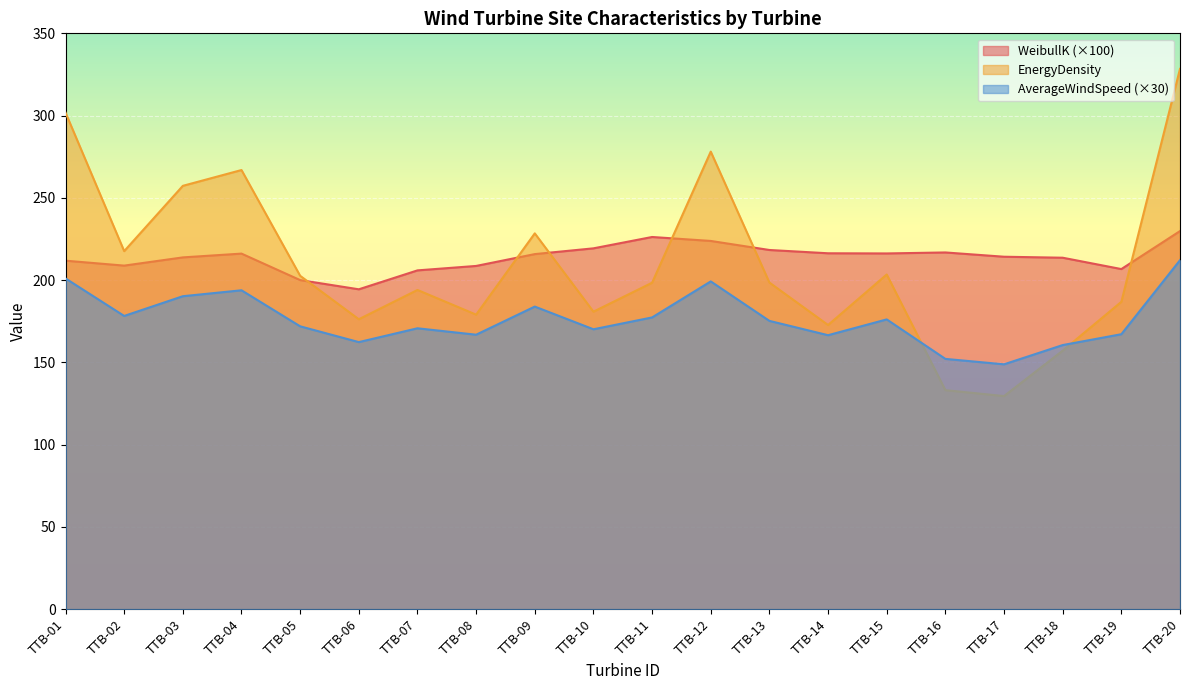

Rank the series at TTB-09 from lowest to highest value.

AverageWindSpeed (×30), WeibullK (×100), EnergyDensity